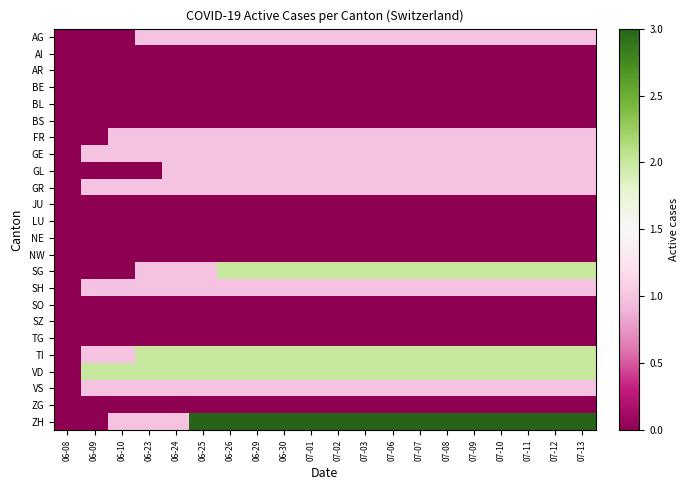

At 06-26, list the series in order from smallest to largest.

AI, AR, BE, BL, BS, JU, LU, NE, NW, SO, SZ, TG, ZG, AG, FR, GE, GL, GR, SH, VS, SG, TI, VD, ZH